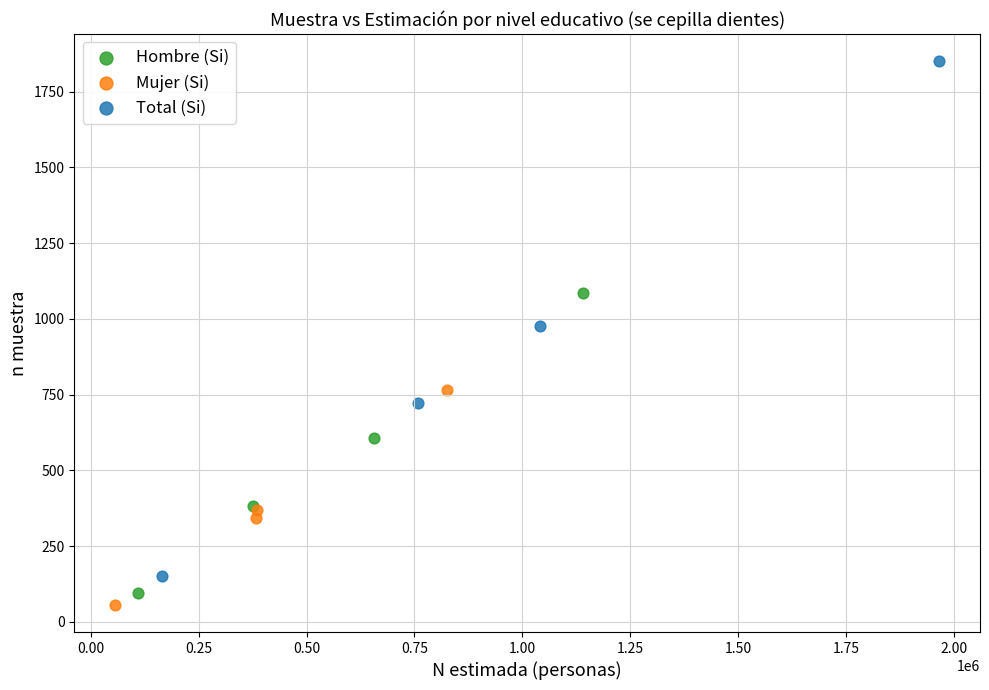

Which series contains the lowest Y value?

Mujer (Si)